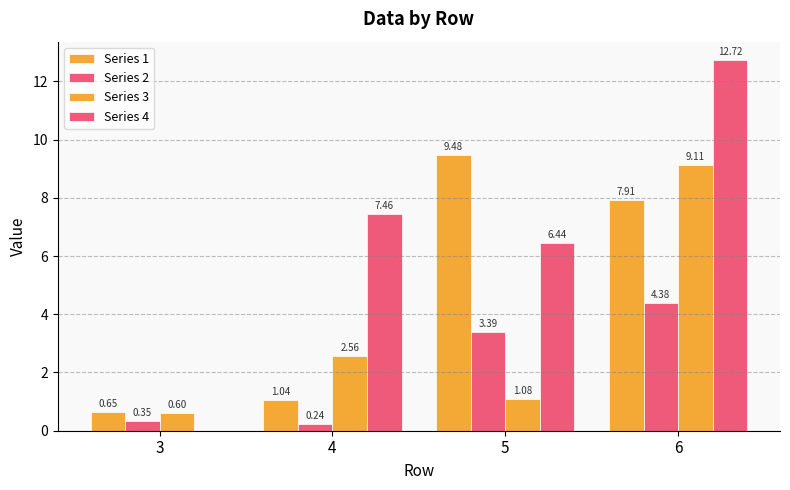

How many groups of bars are there?

4